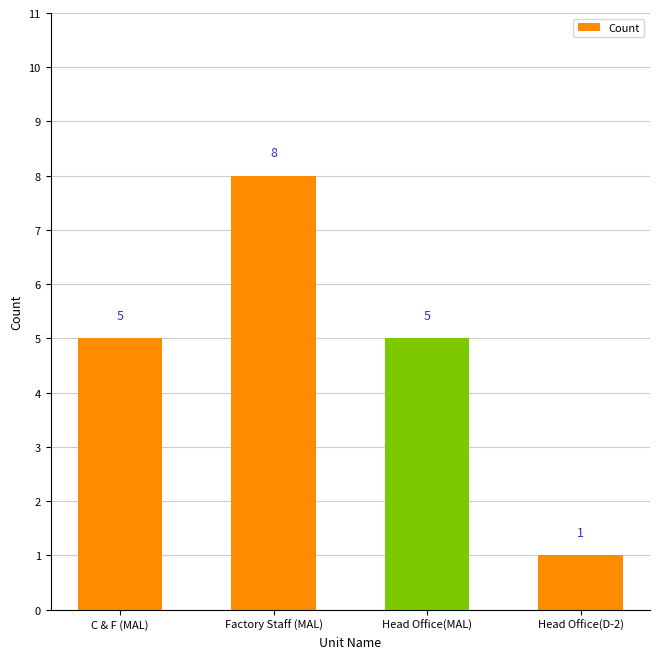

Are the bars horizontal?

No